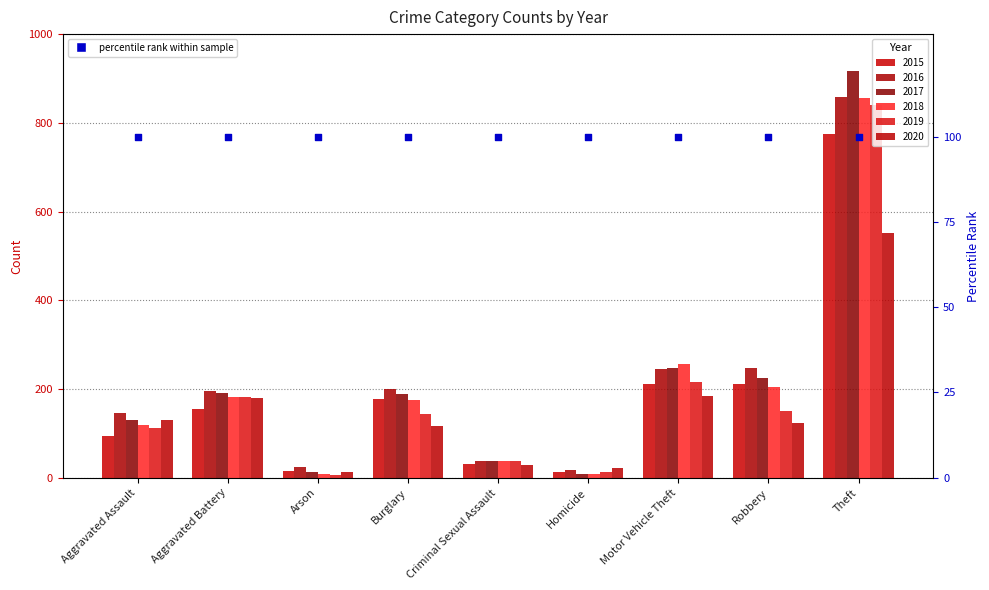

Which series reaches the minimum Y coordinate?

2019